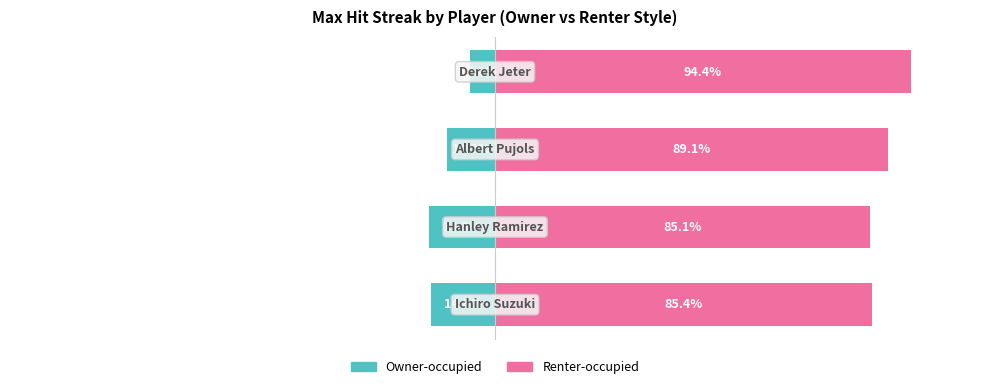

Reading left to right, extract all data points from this chart.

Owner-occupied: -14.6	-14.9	-10.9	-5.6
Renter-occupied: 85.4	85.1	89.1	94.4